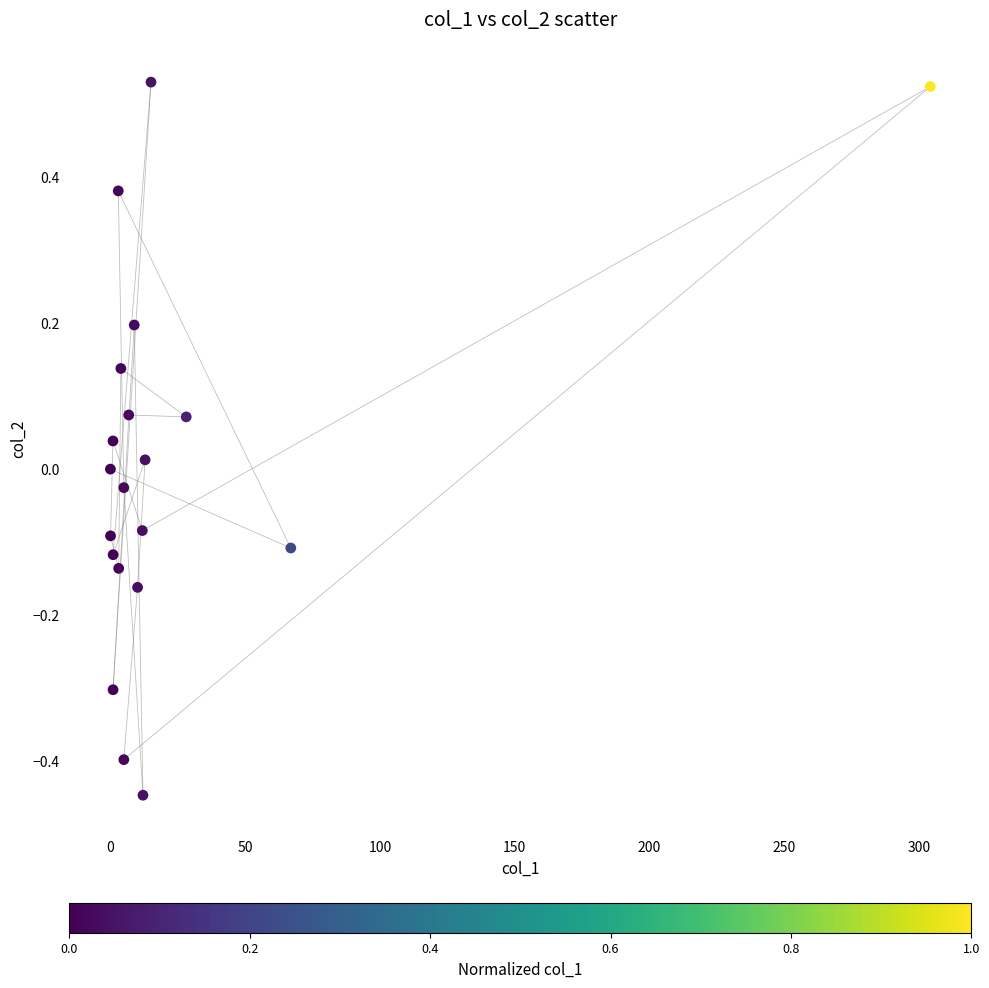

What is the range of X values (max minus min)?

304.2